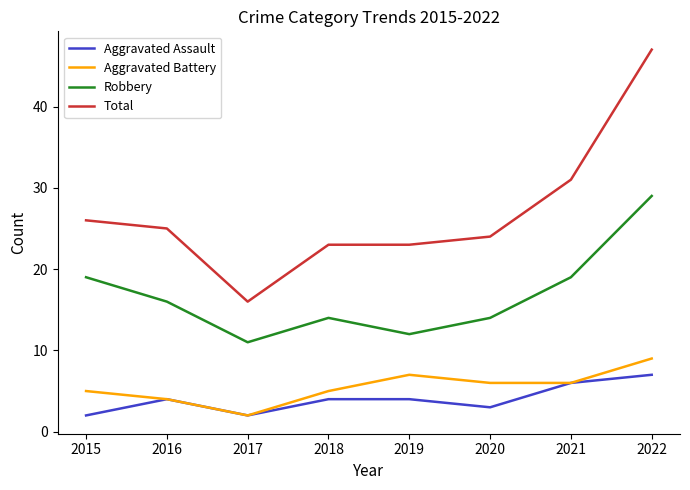

What are all the series names shown in the legend?

Aggravated Assault, Aggravated Battery, Robbery, Total